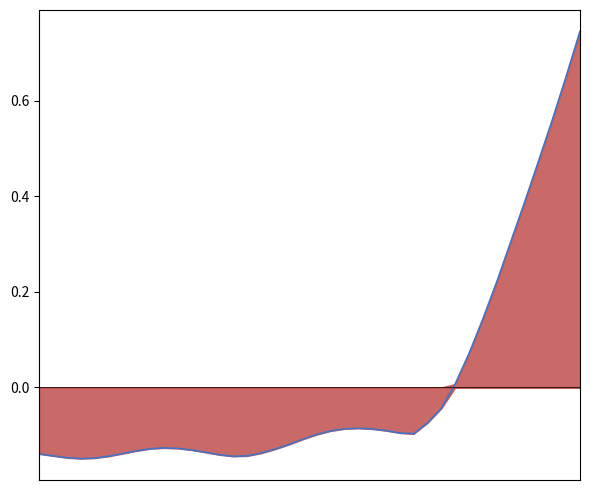

What is the change in value from 11 to 31?

+0.2